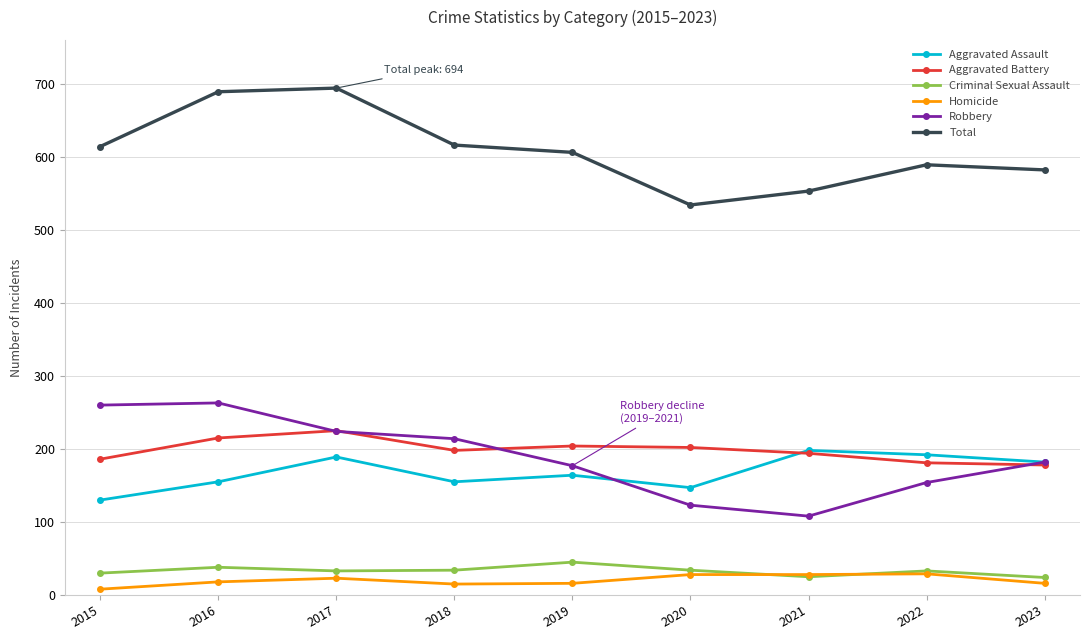

True or false: Homicide and Aggravated Battery intersect in this chart.

False